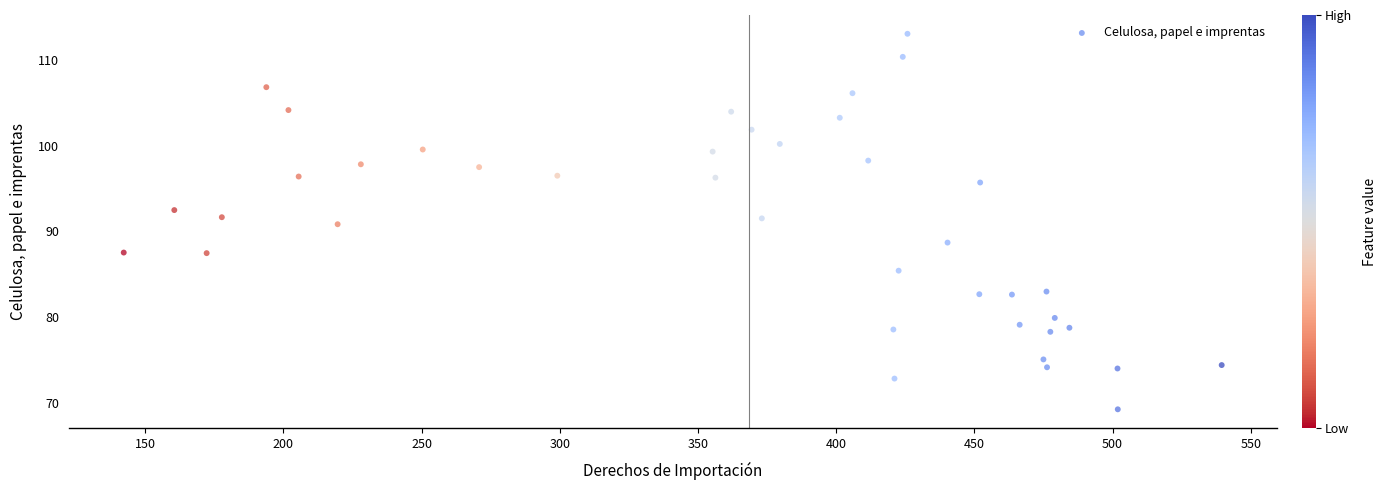

What is the range of X values (max minus min)?

397.3